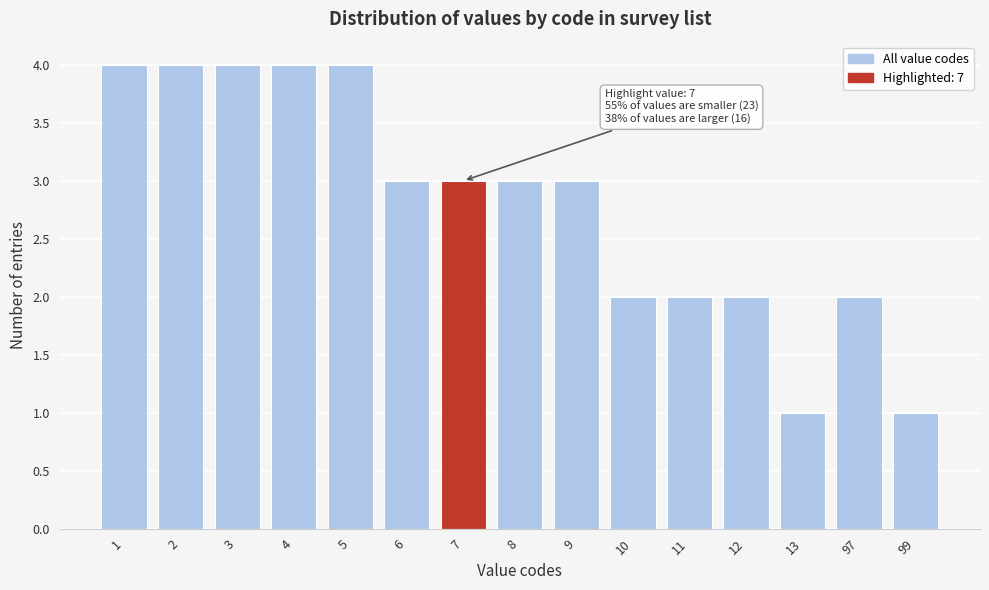

Reading right to left, transcribe all the data shown in this chart.

1	2	1	2	2	2	3	3	3	3	4	4	4	4	4